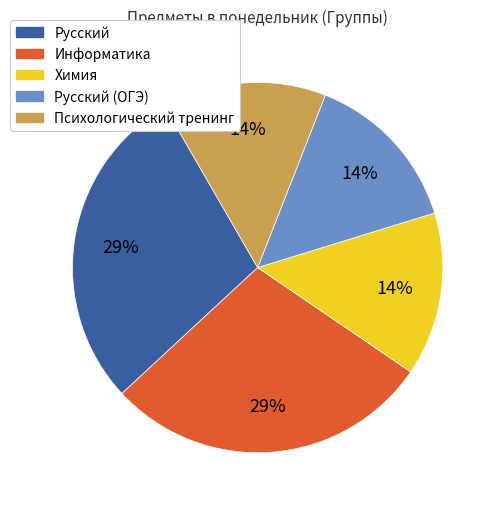

To the nearest percent, what is the average slice percentage?

20%